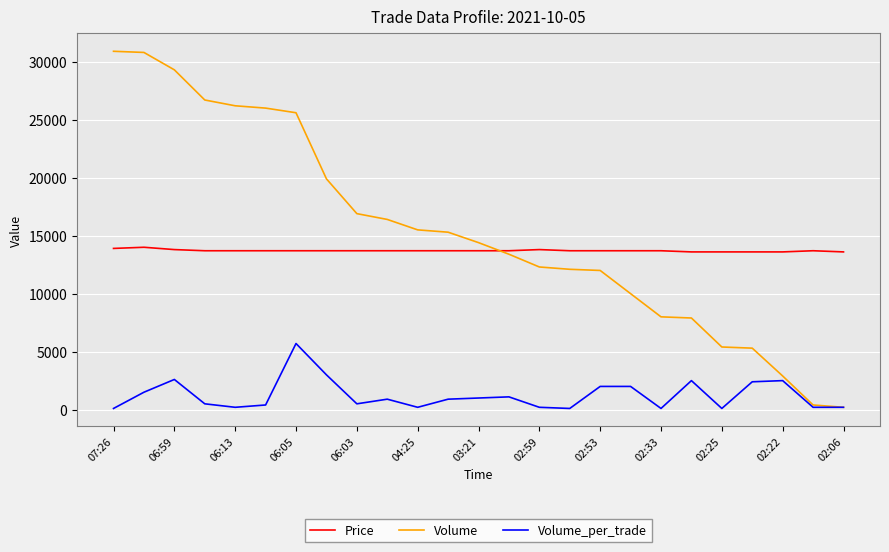

What is the maximum value shown in the chart?

30900